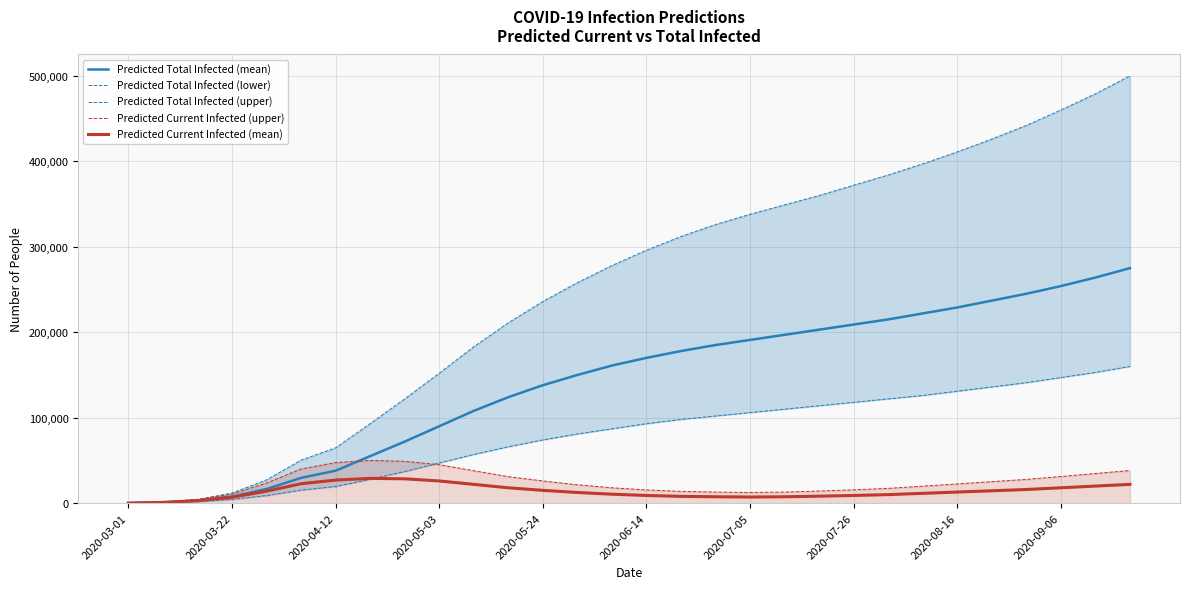

How many values in the Predicted Current Infected (upper) series exceed 22500?

14